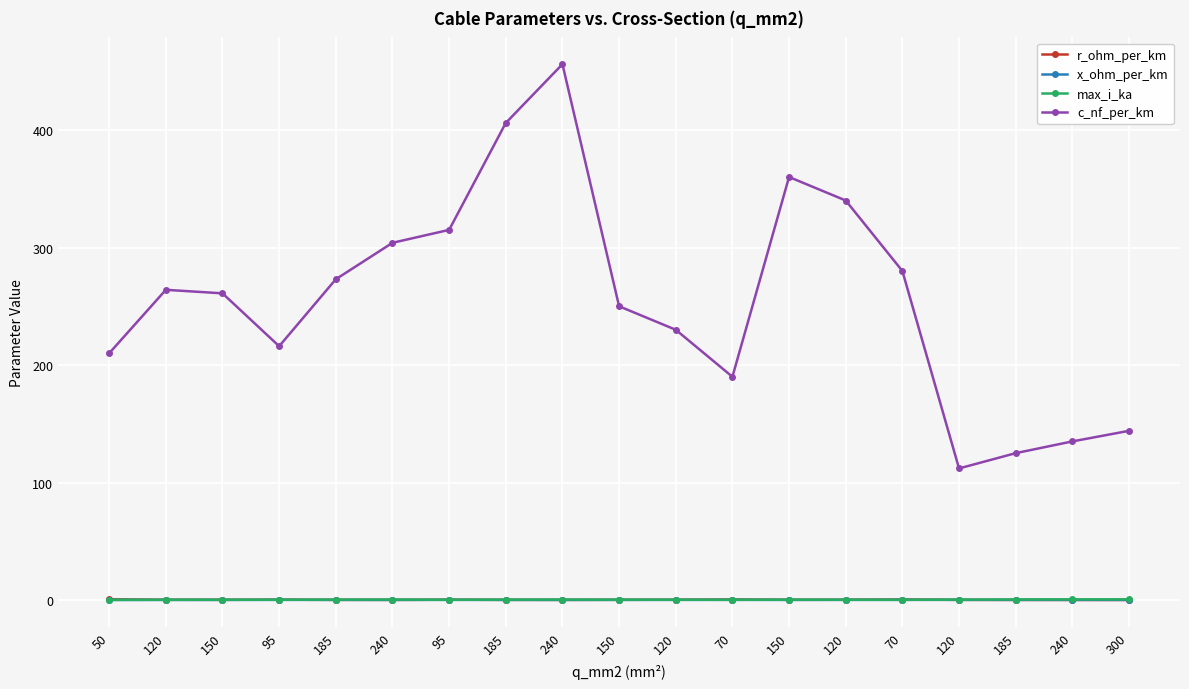

How many lines are shown in the chart?

4